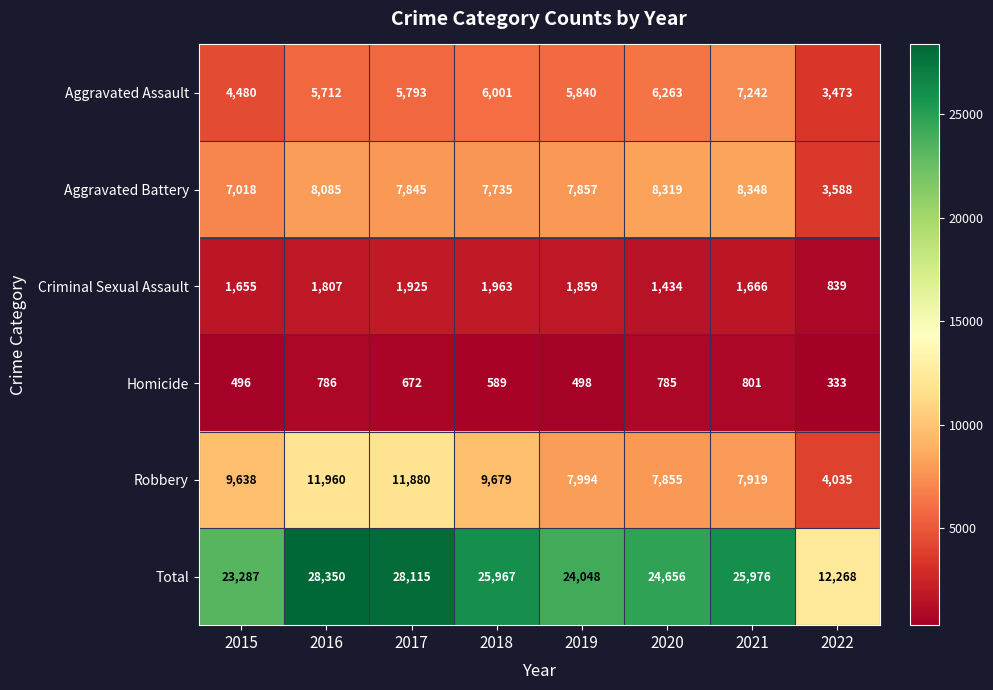

Where does the Homicide series first go above 672?

2016